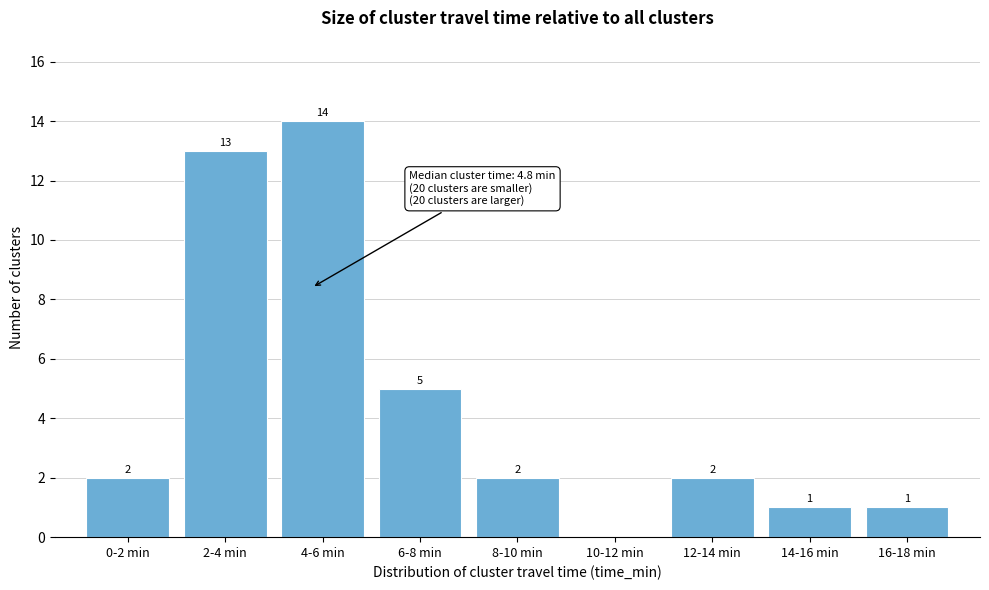

Reading left to right, what are all the values shown in this chart?

0-2 min=2	2-4 min=13	4-6 min=14	6-8 min=5	8-10 min=2	10-12 min=0	12-14 min=2	14-16 min=1	16-18 min=1